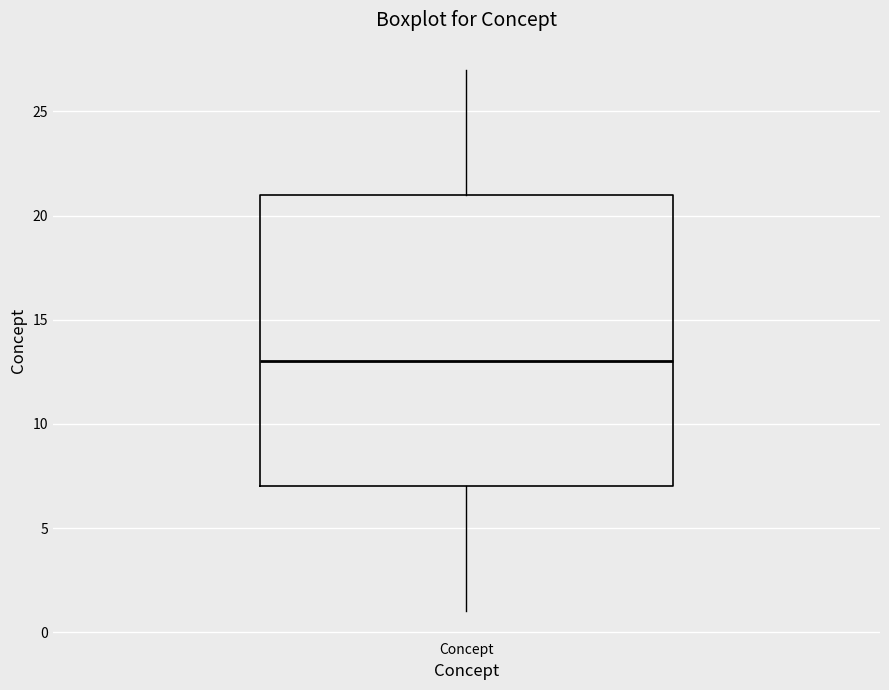

Read this box plot against the y-axis: the position of the median line, the range covered by the box, and the ends of both whiskers. The values are not printed on the chart, so give them approximately, as read against the axis.

median 13, box 7 to 21, whiskers 1 to 27